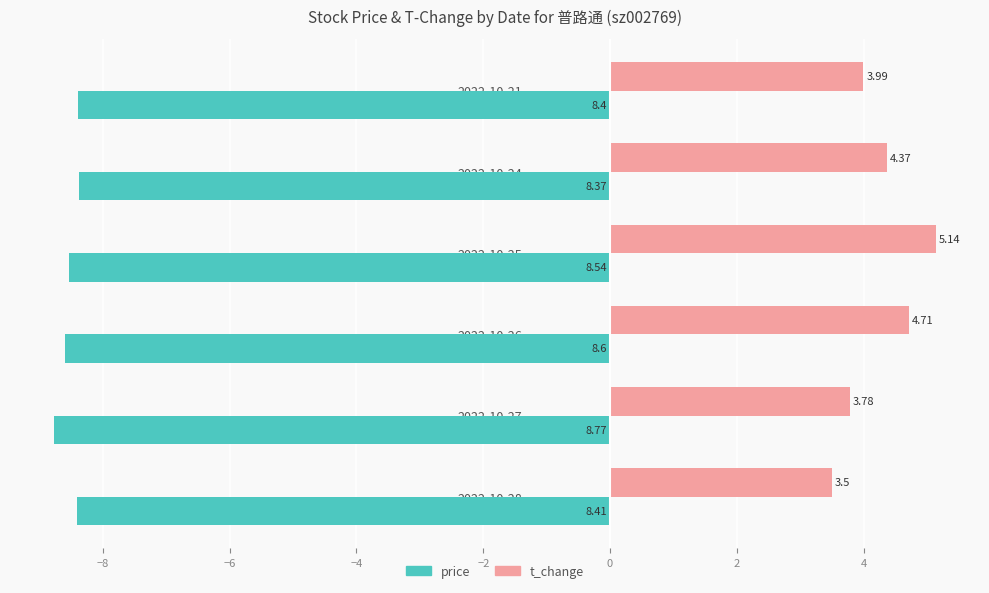

What are all the series names shown in the legend?

price, t_change